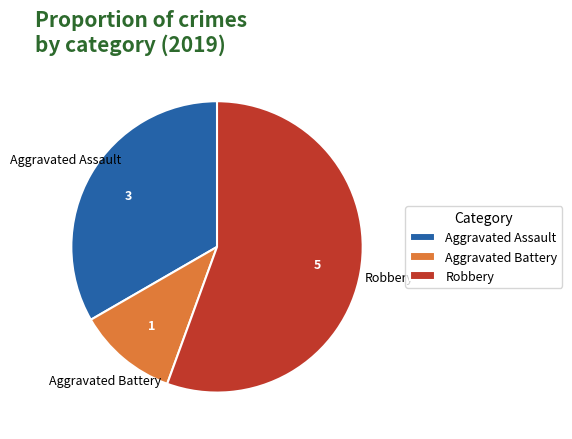

Which category has the biggest portion of the pie?

Robbery